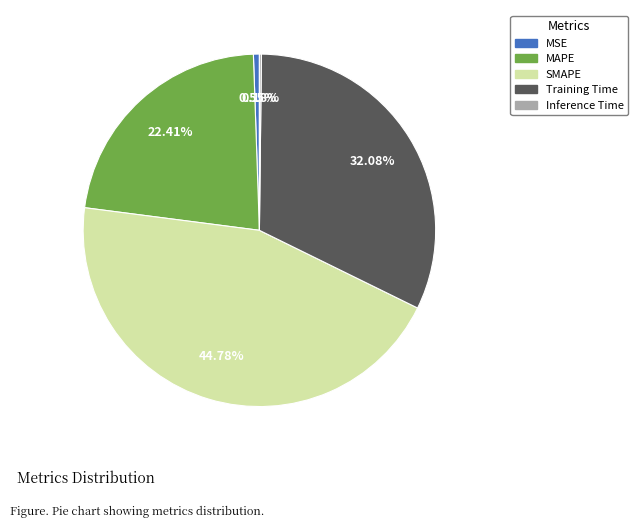

Which category has the biggest portion of the pie?

SMAPE